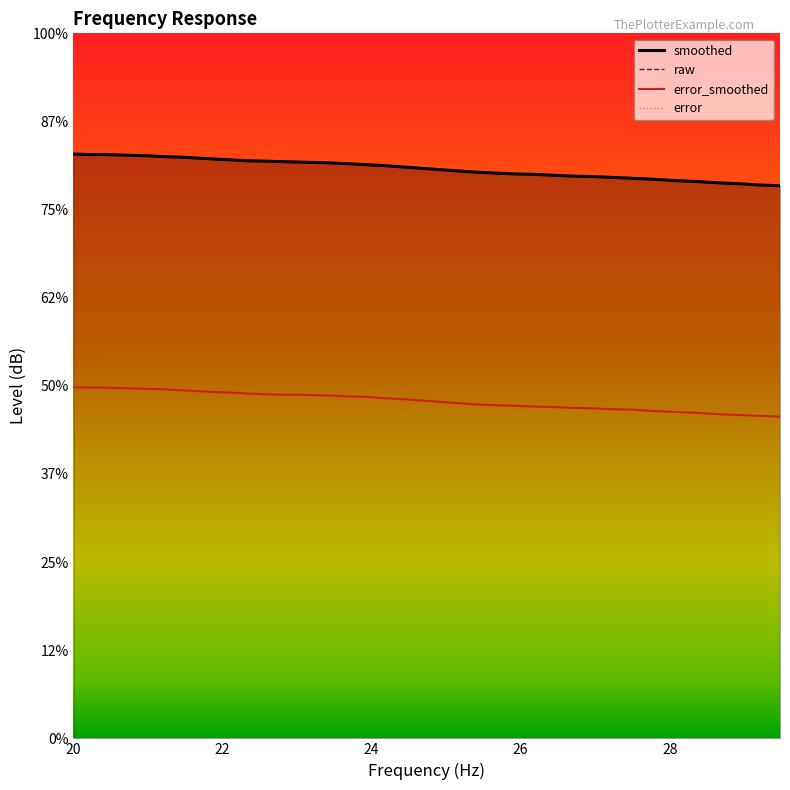

What is the sum of the error values at 26.69 and 26.16?

15.0